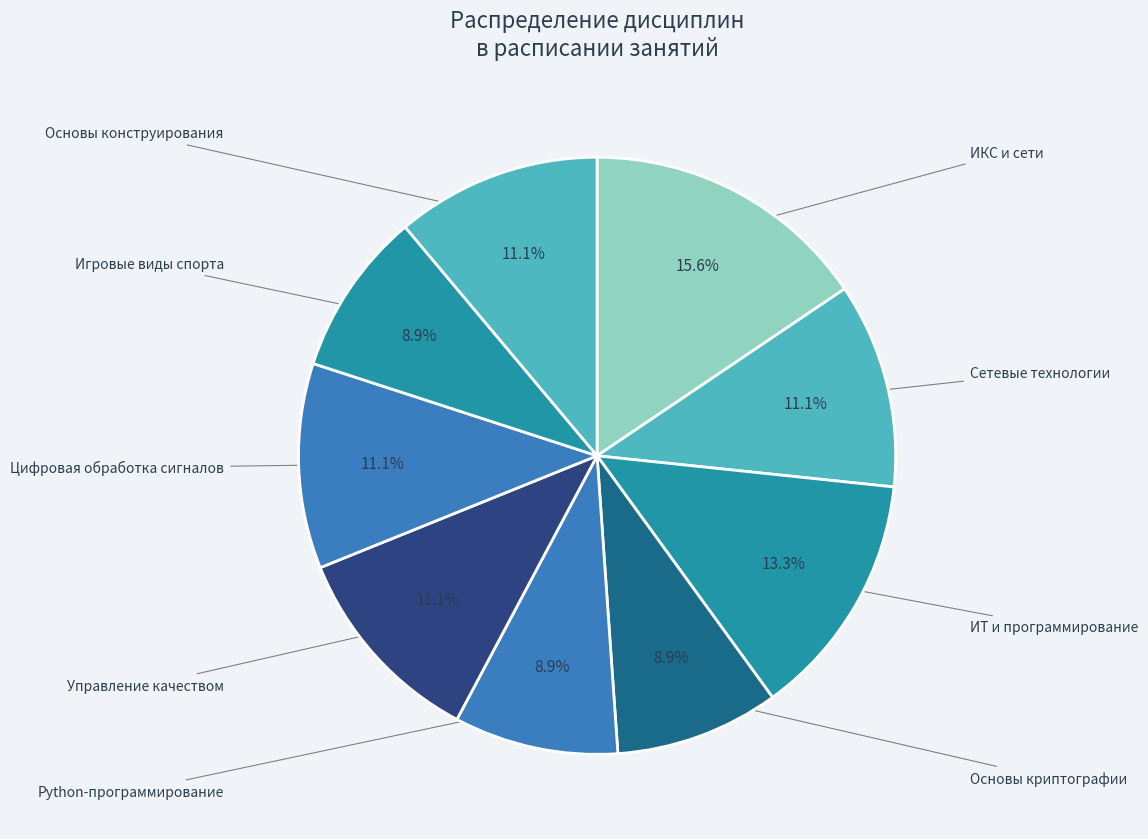

Count the number of slices in the pie.

9